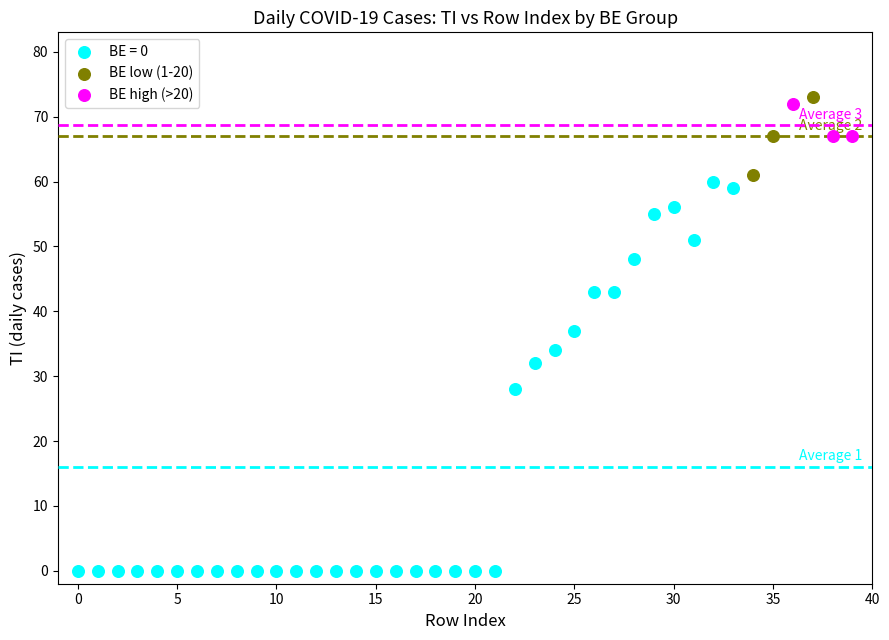

Which series has the largest Y range (max minus min)?

BE = 0